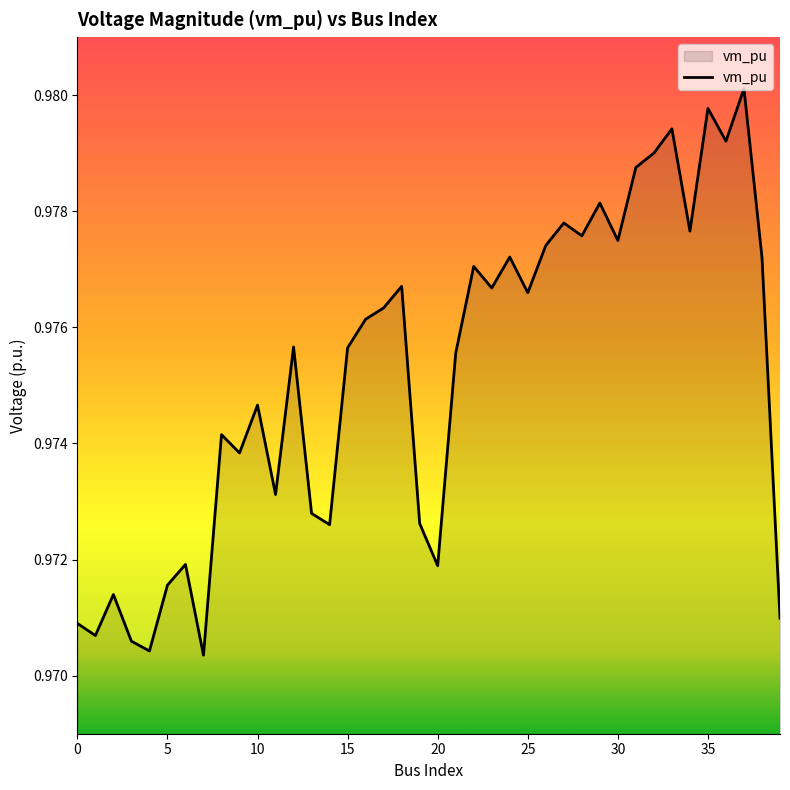

What is the greatest value displayed?

1.0